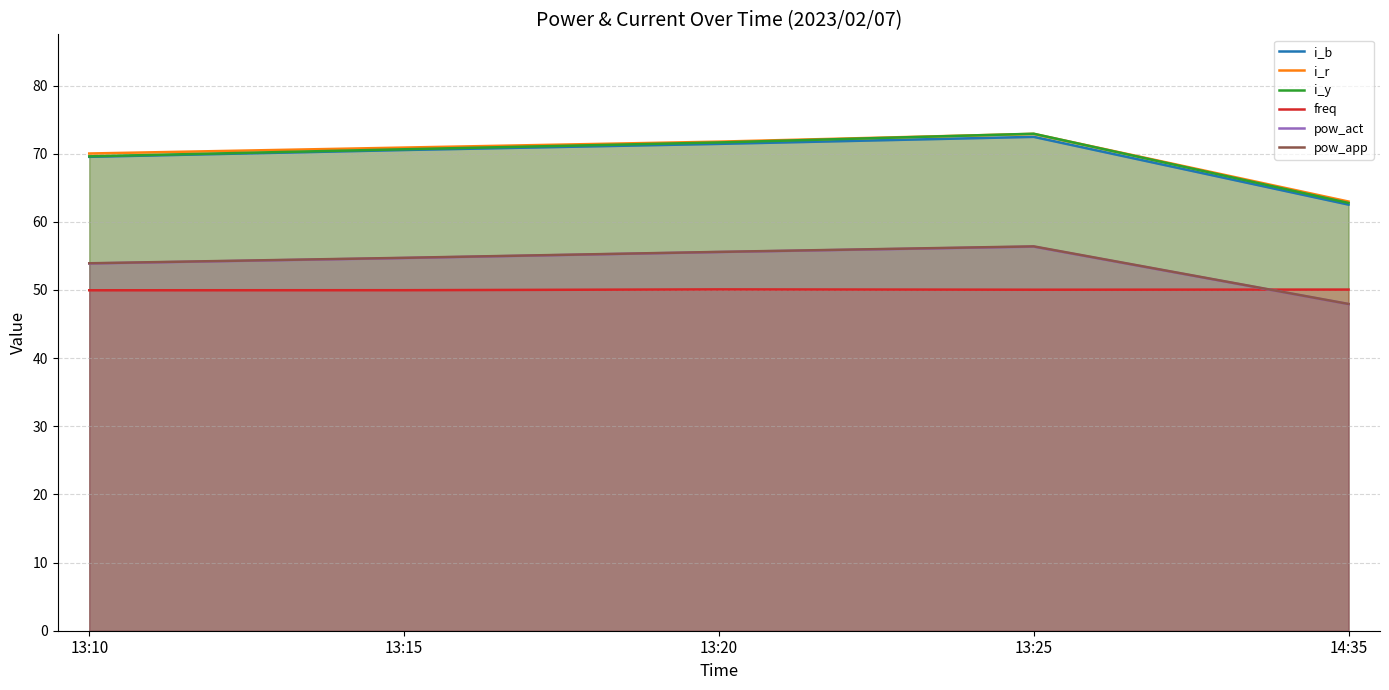

Reading left to right, transcribe all the data shown in this chart.

i_b: 13:10=69.5	13:15=70.5	13:20=71.4	13:25=72.5	14:35=62.5
i_r: 13:10=70.0	13:15=70.9	13:20=71.8	13:25=72.9	14:35=63.0
i_y: 13:10=69.6	13:15=70.7	13:20=71.7	13:25=72.9	14:35=62.8
freq: 13:10=50.0	13:15=50.0	13:20=50.1	13:25=50.0	14:35=50.1
pow_act: 13:10=53.9	13:15=54.7	13:20=55.6	13:25=56.4	14:35=47.9
pow_app: 13:10=53.9	13:15=54.7	13:20=55.6	13:25=56.4	14:35=48.0